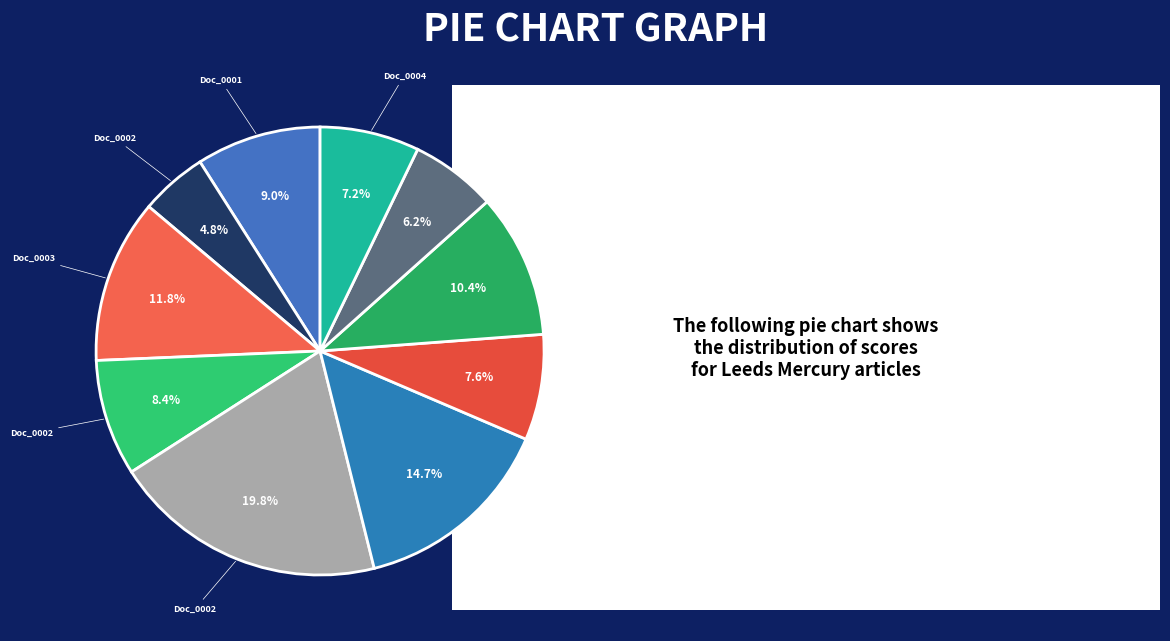

How many slices are in this pie chart?

10